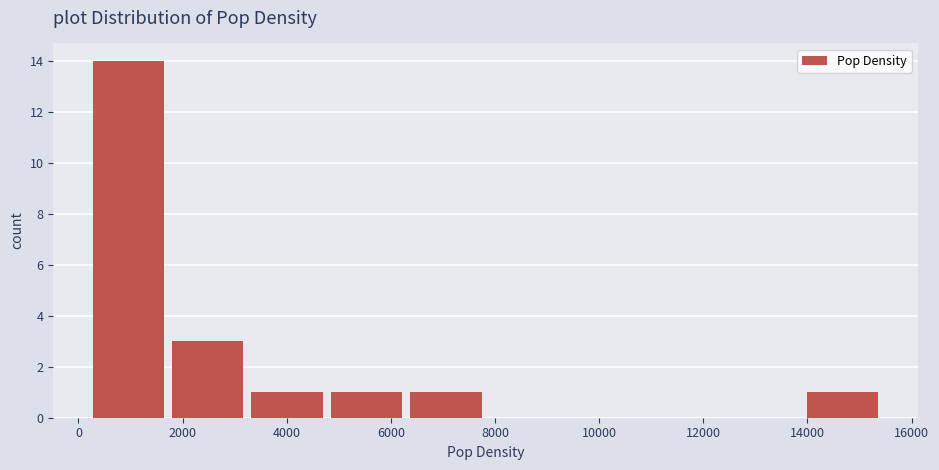

What is the height of the bar covering 14000 to 15400 on the x-axis? Neither the bar edges nor the heights are printed on the chart, so give them approximately, as read against the axes.

1